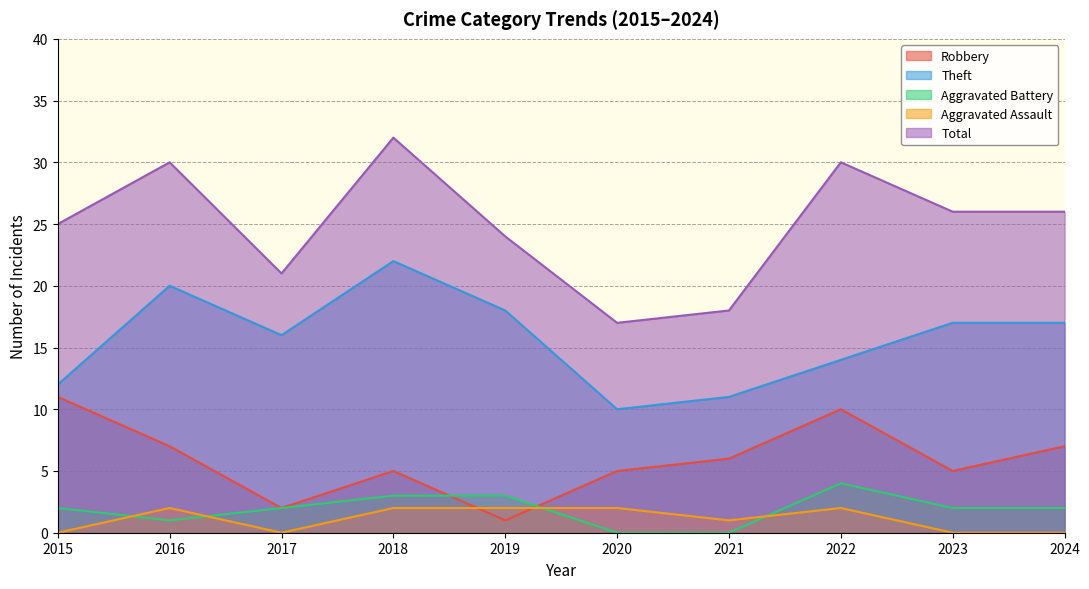

True or false: Aggravated Assault and Total intersect in this chart.

False